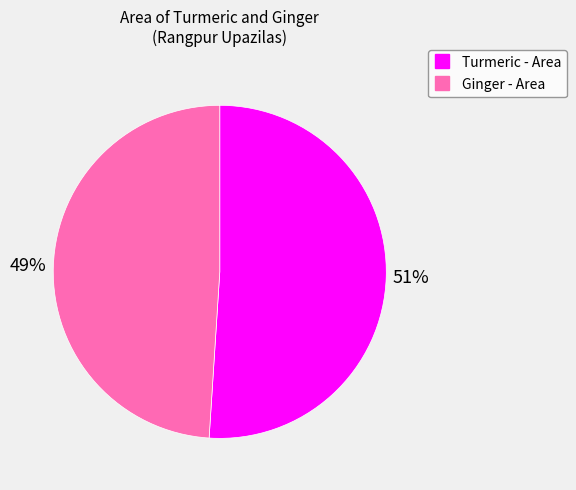

Is there a majority slice in this chart?

Yes